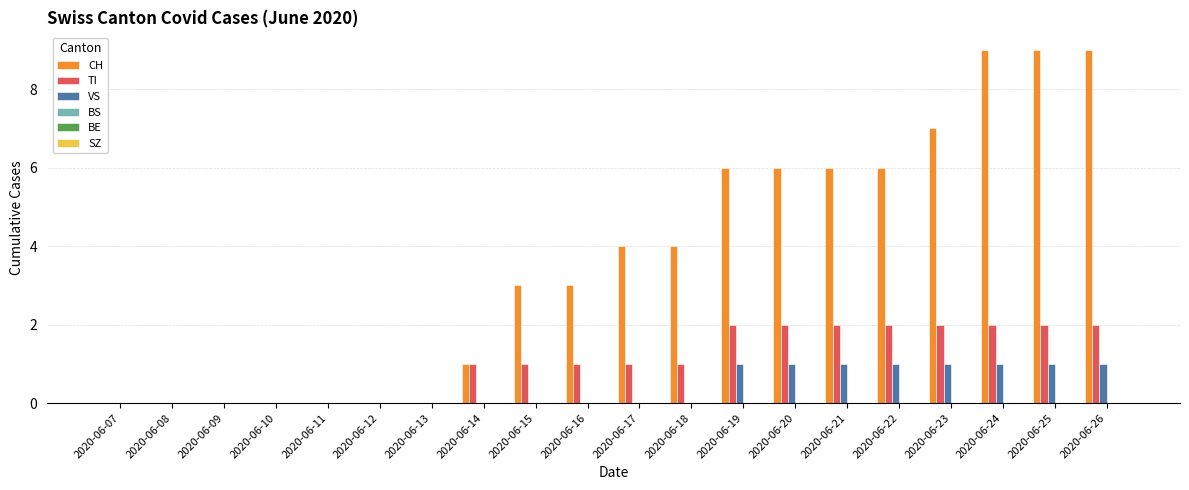

What is the spread (max minus min) of values at 2020-06-16?

3